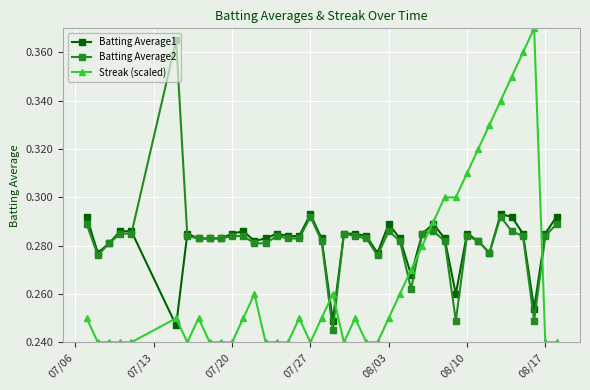

How many distinct data groups are displayed?

3